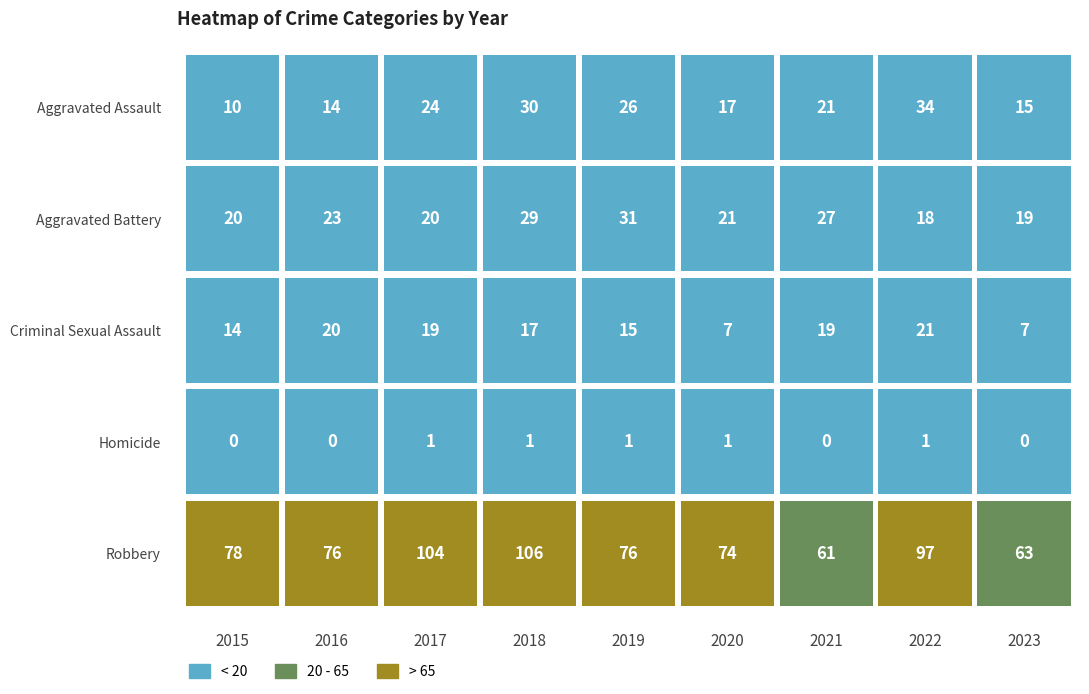

Is the value of Aggravated Assault at 2015 greater than the value of Aggravated Battery at 2016?

No